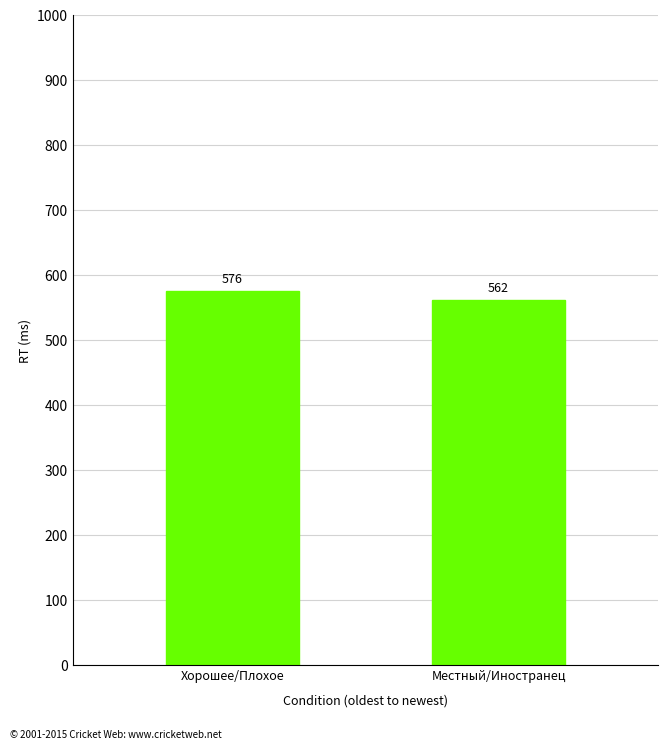

List the labels in order of value, largest first.

Хорошее/Плохое, Местный/Иностранец